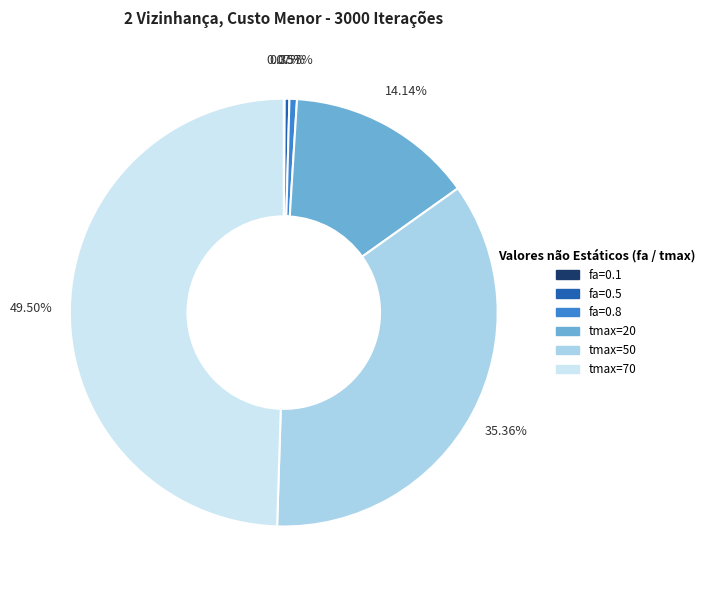

Between tmax=20 and fa=0.5, which is larger?

tmax=20